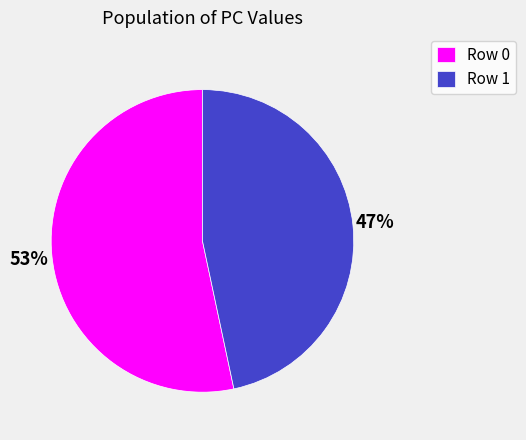

Which slice represents more than half of the pie?

Row 0